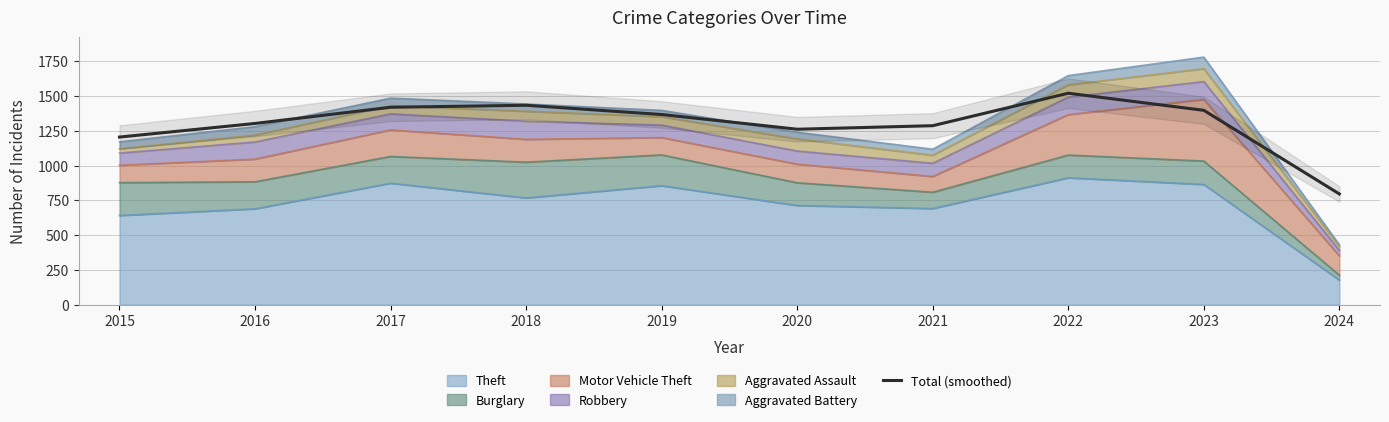

What is the change in value from 2019 to 2022?

+152.9